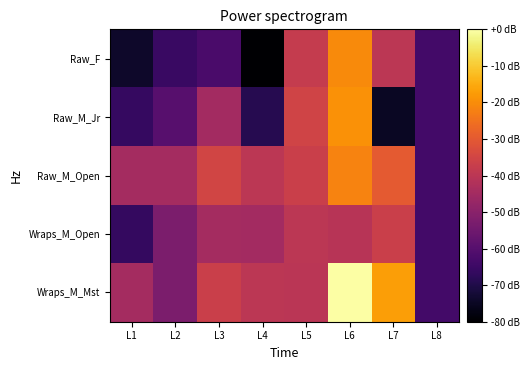

Reading left to right, what are all the values shown in this chart?

Raw_F: L1=-73.9	L2=-65.5	L3=-62.2	L4=-80.0	L5=-38.1	L6=-20.5	L7=-39.7	L8=-63.7
Raw_M_Jr: L1=-66.0	L2=-59.9	L3=-44.8	L4=-69.0	L5=-35.6	L6=-19.3	L7=-75.0	L8=-63.7
Raw_M_Open: L1=-44.4	L2=-44.4	L3=-35.2	L4=-39.9	L5=-36.7	L6=-21.6	L7=-29.9	L8=-63.7
Wraps_M_Open: L1=-66.4	L2=-52.5	L3=-44.5	L4=-44.8	L5=-40.0	L6=-40.9	L7=-36.8	L8=-63.7
Wraps_M_Mst: L1=-44.5	L2=-52.5	L3=-36.8	L4=-40.0	L5=-40.1	L6=0.0	L7=-17.2	L8=-63.7